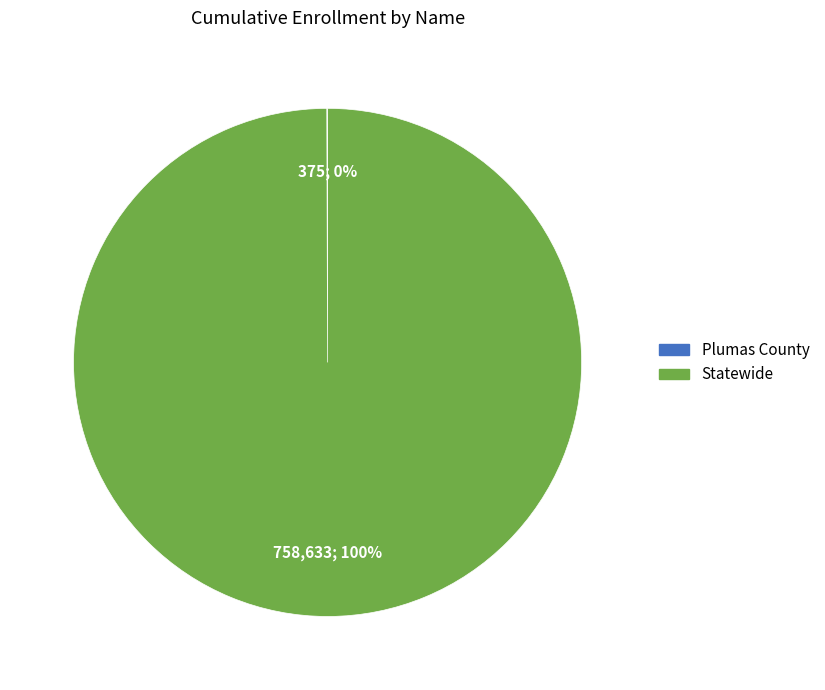

Which slice is the largest?

Statewide